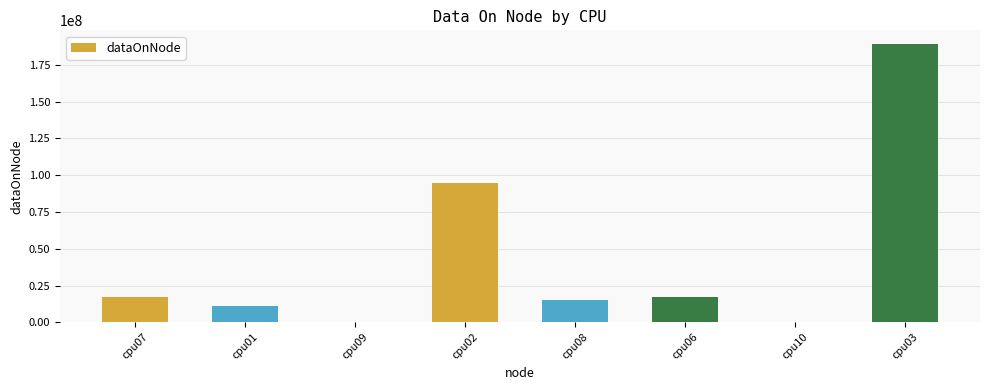

Count the number of categories in the chart.

8